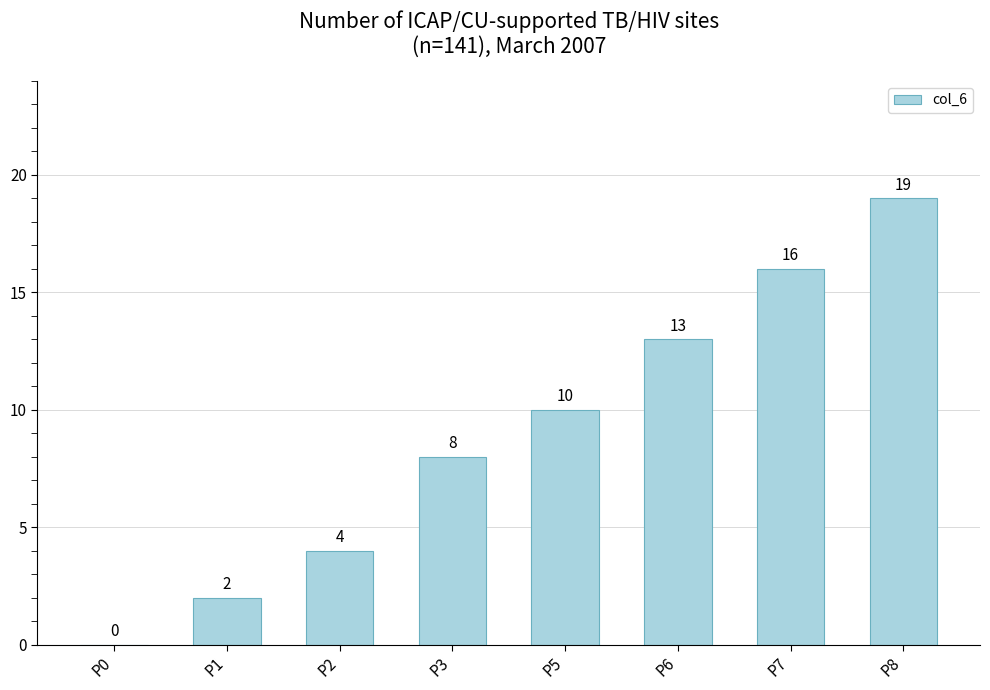

Approximately how many times larger is the value at P5 compared to P6?

0.8